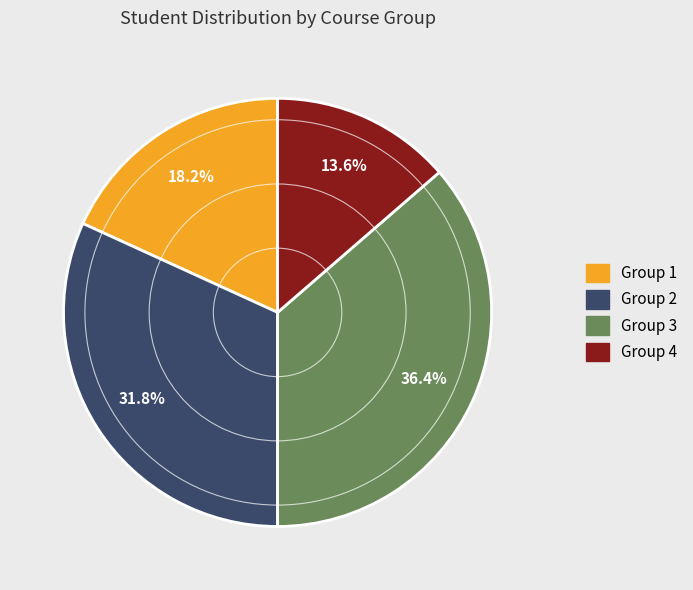

Is there any slice that represents more than half of the pie?

No